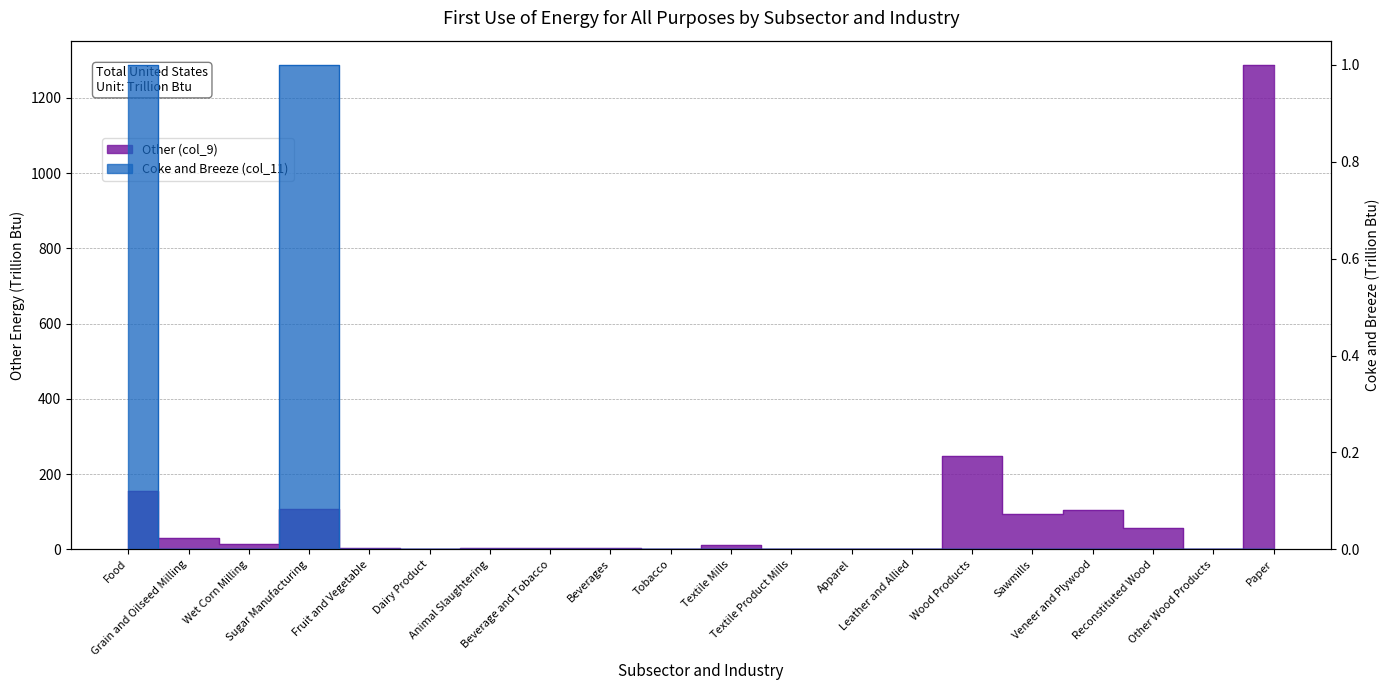

Does the chart have visible grid lines?

Yes